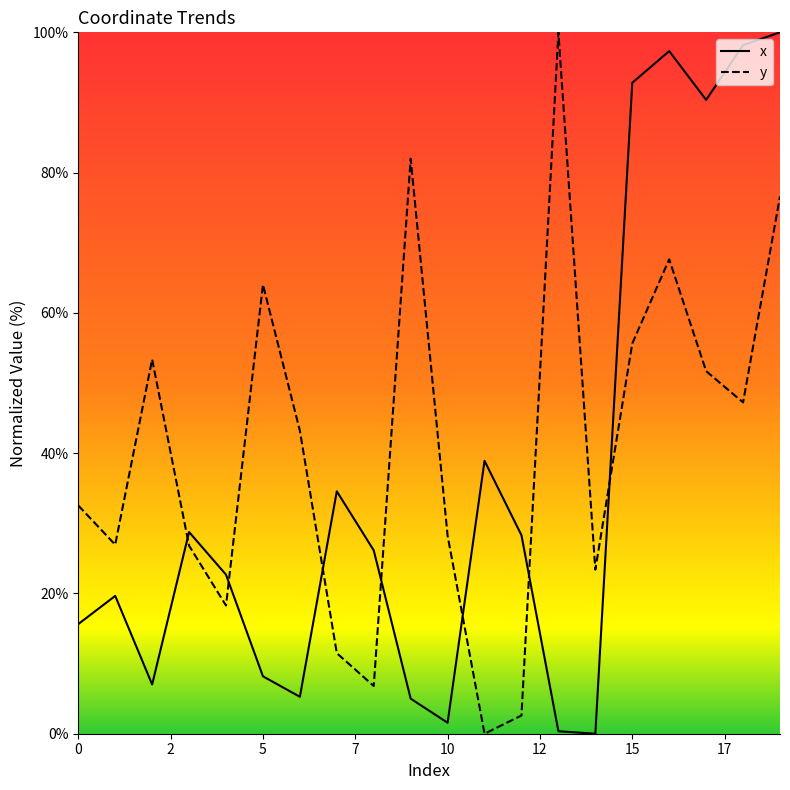

Which series has the largest total across all categories?

y